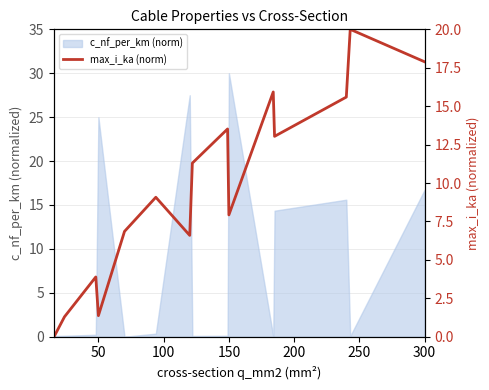

How many points are higher than both their immediate neighbors (excluding endpoints)?

5